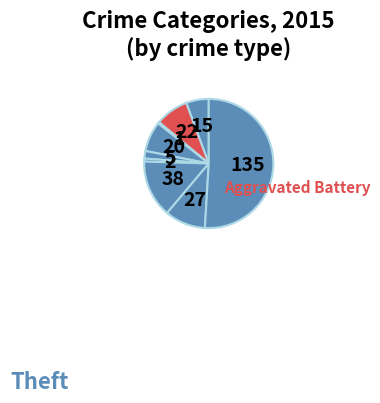

Is there any slice that represents more than half of the pie?

Yes